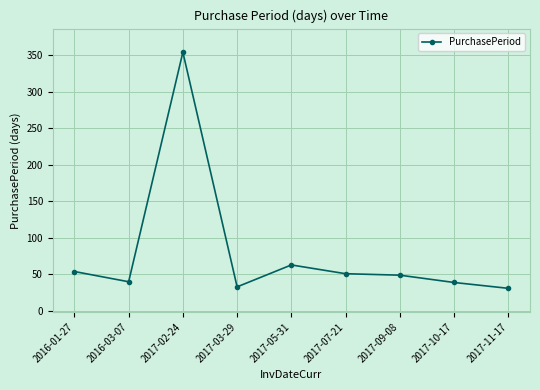

How many data points does each series have?

9